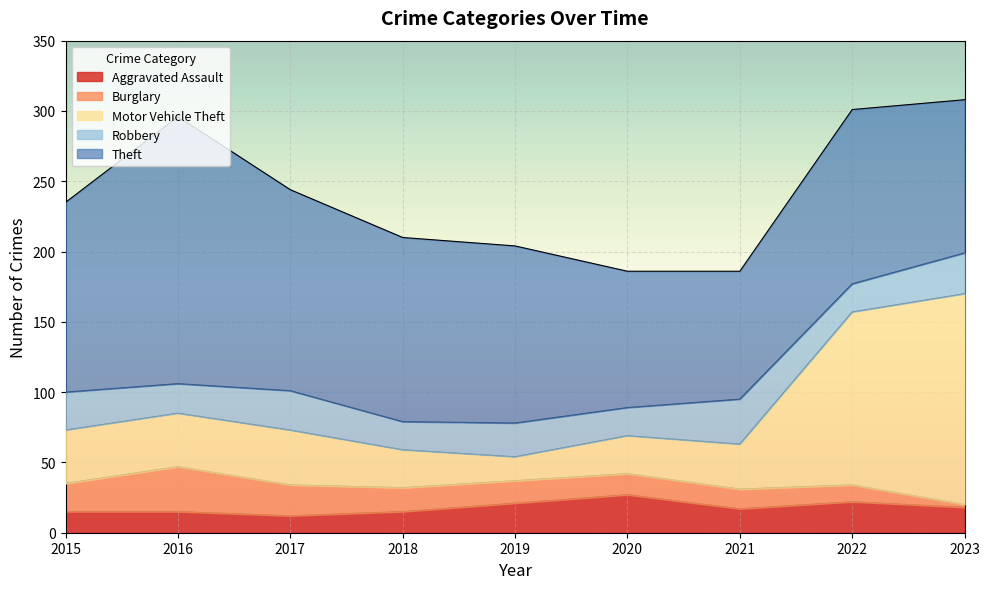

How many values in the Theft series exceed 126?

4